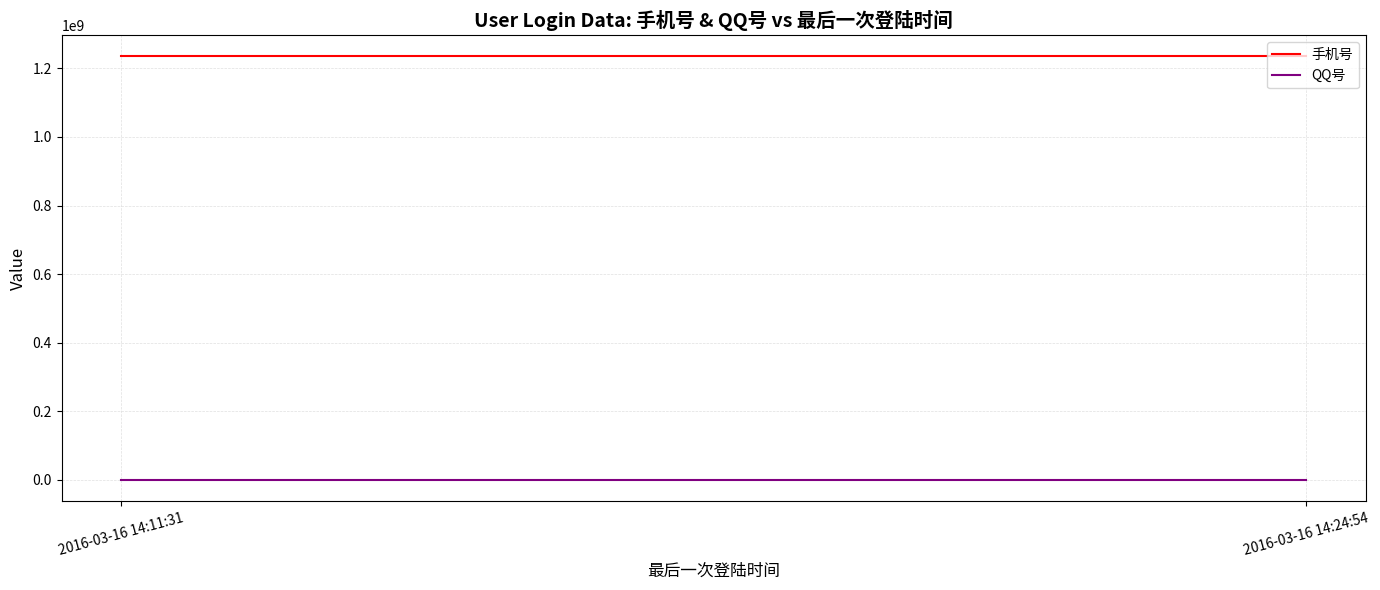

Rank the series at 2016-03-16 14:11:31 from lowest to highest value.

QQ号, 手机号